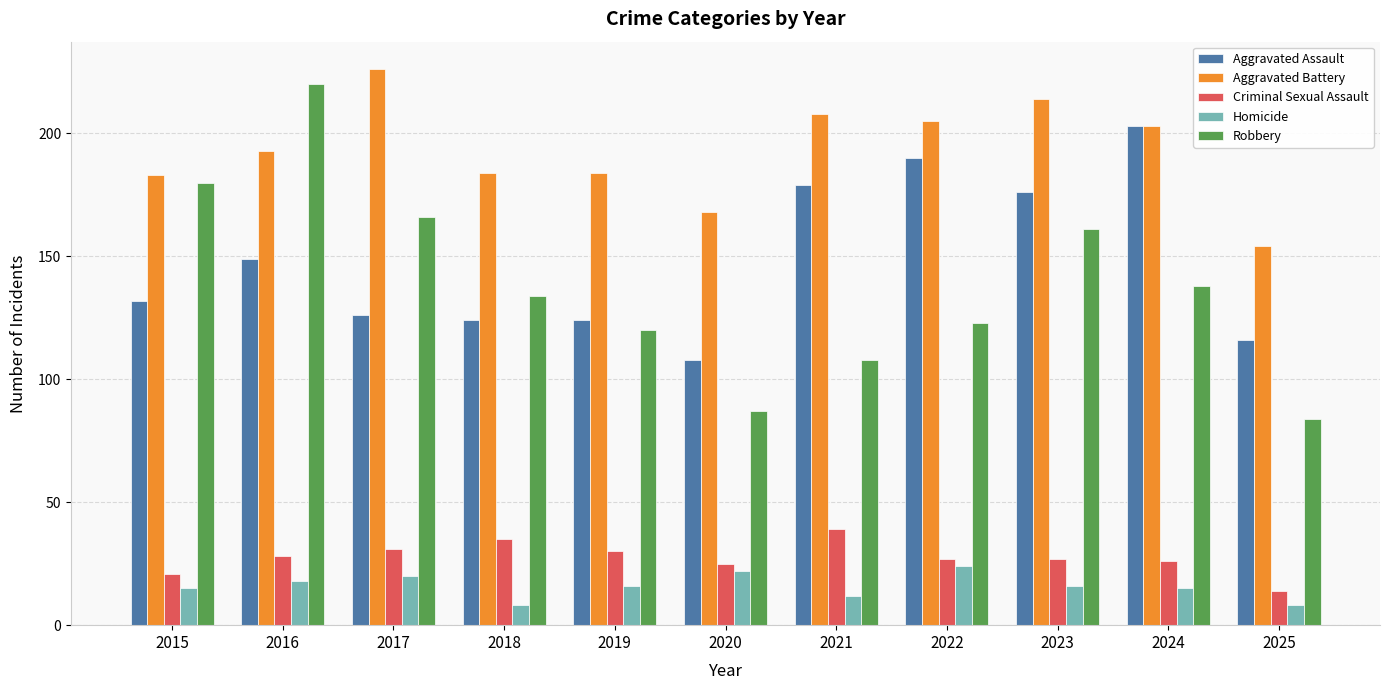

What value does the Robbery series have at 2017?

166